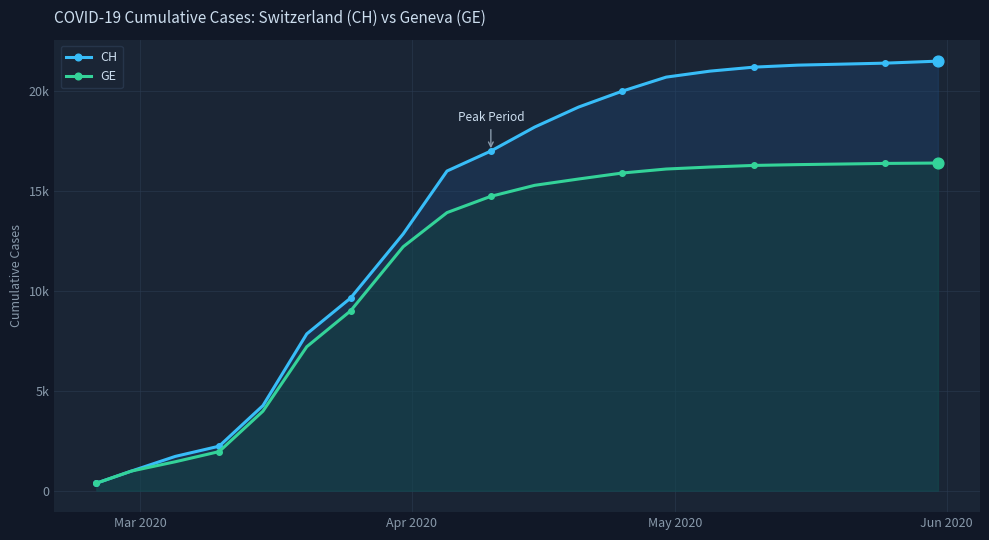

Which series has the widest spread of Y values?

CH